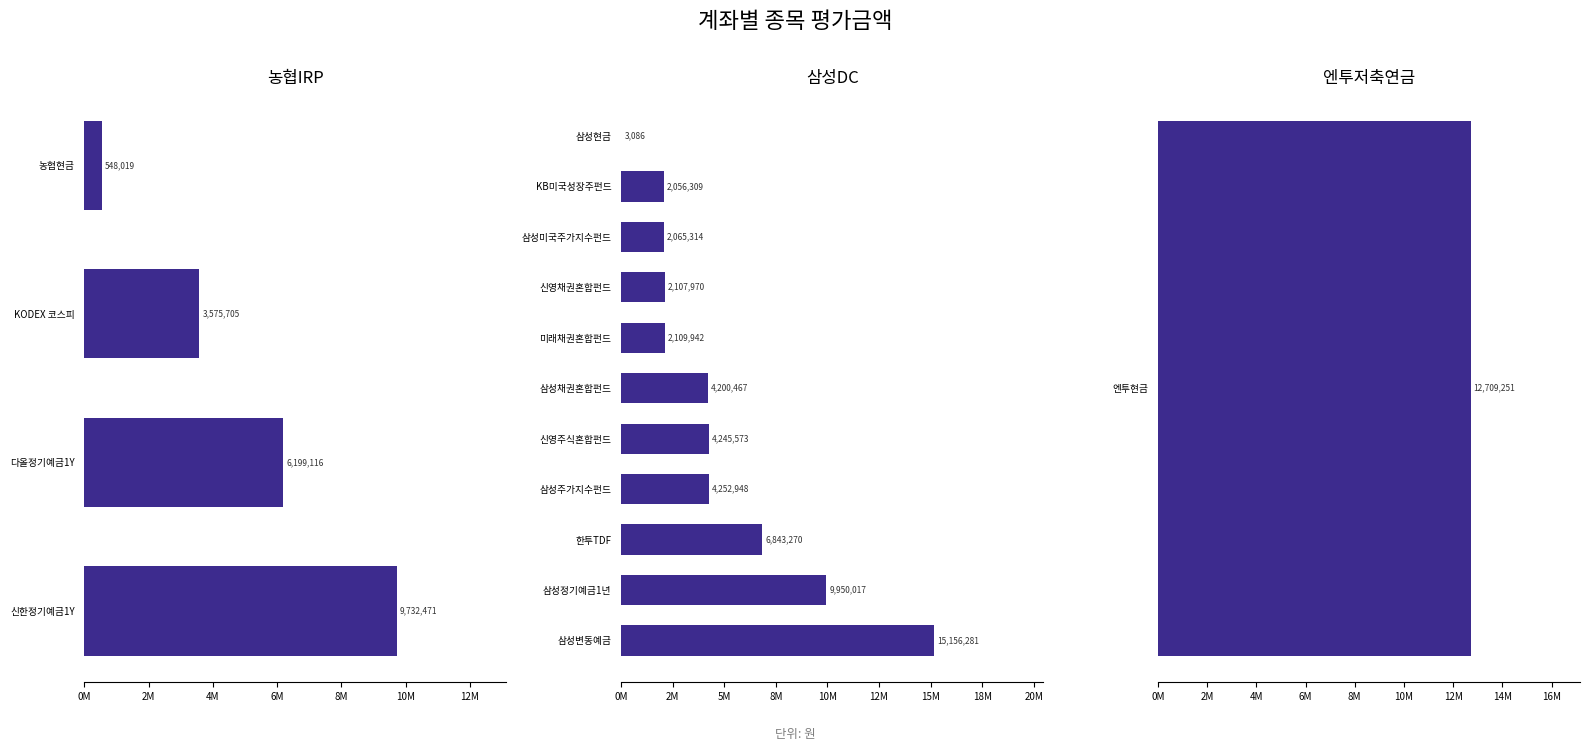

What is the sum of the values at 신한정기예금1Y and 신영주식혼합펀드?

13978044